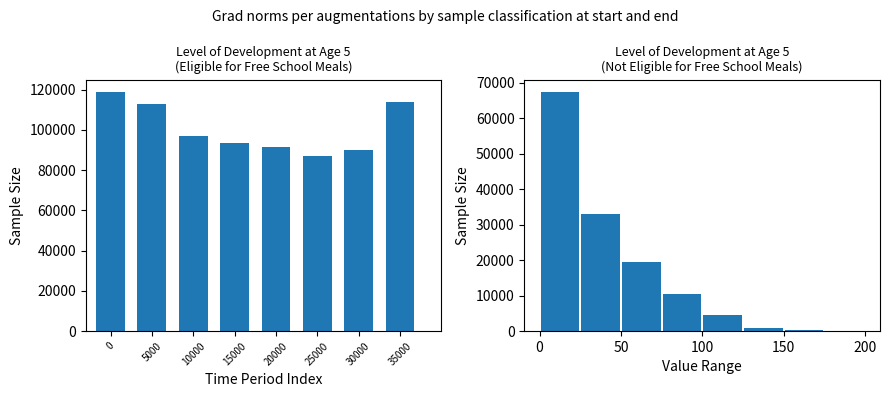

The Eligible for free school meals series shows 87190 at 25000. True or false?

True